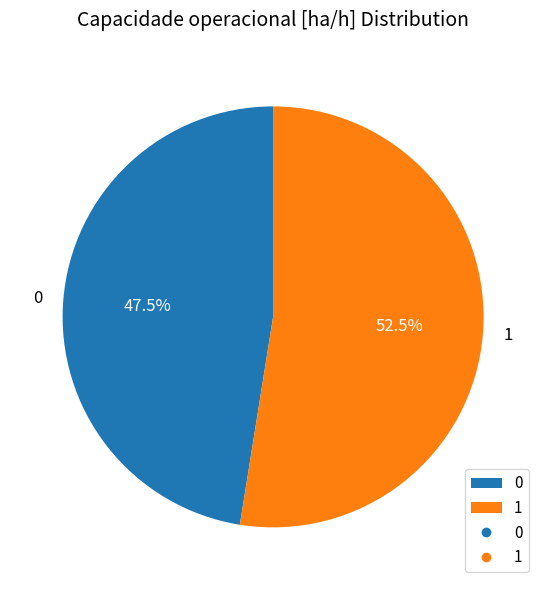

Between 0 and 1, which is larger?

1